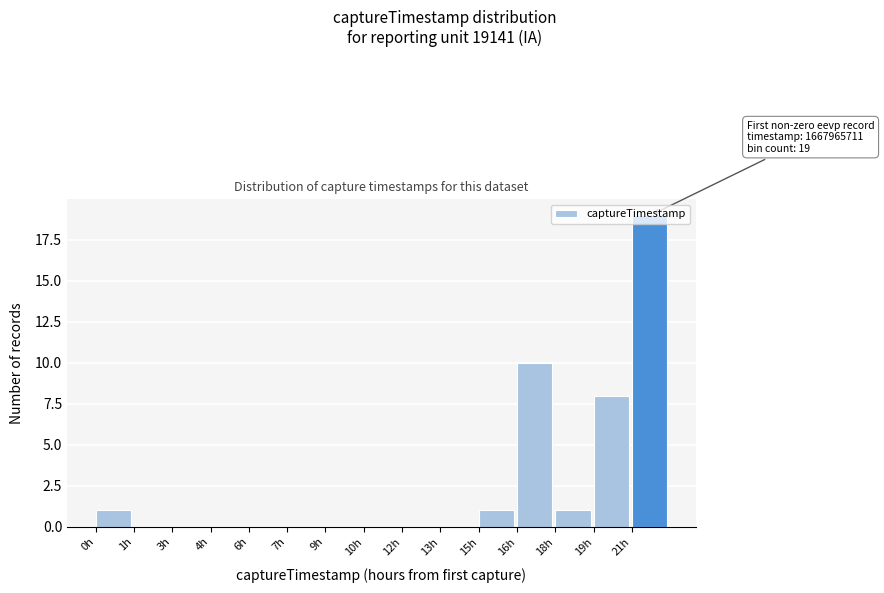

The value at 19h is 3. True or false?

False